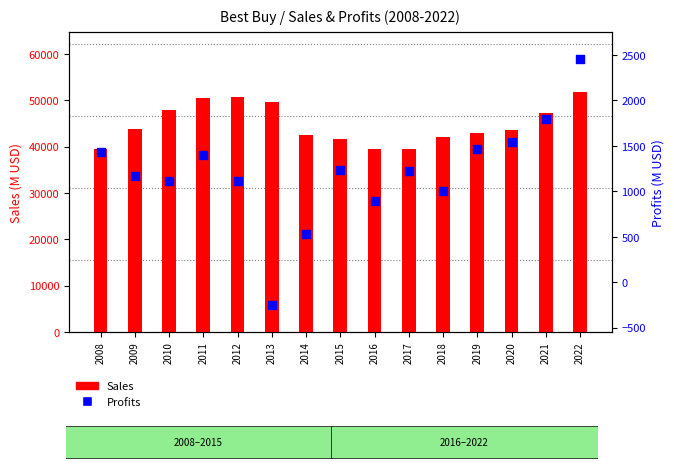

What are all the series names shown in the legend?

Sales, Profits